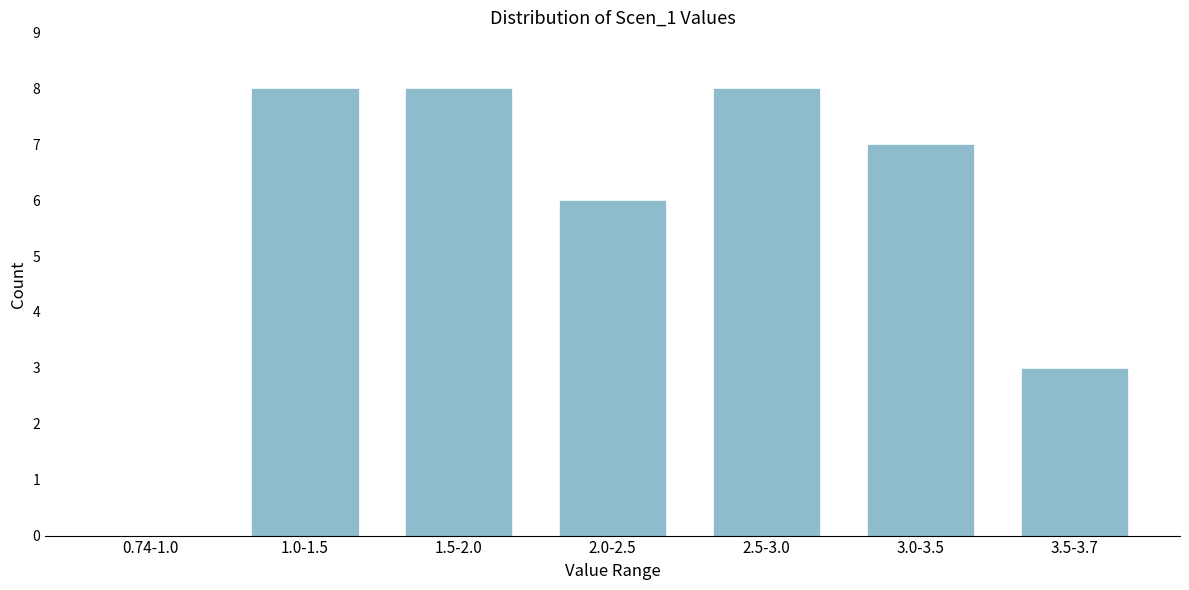

Reading left to right, extract all data points from this chart.

0.74-1.0=0	1.0-1.5=8	1.5-2.0=8	2.0-2.5=6	2.5-3.0=8	3.0-3.5=7	3.5-3.7=3